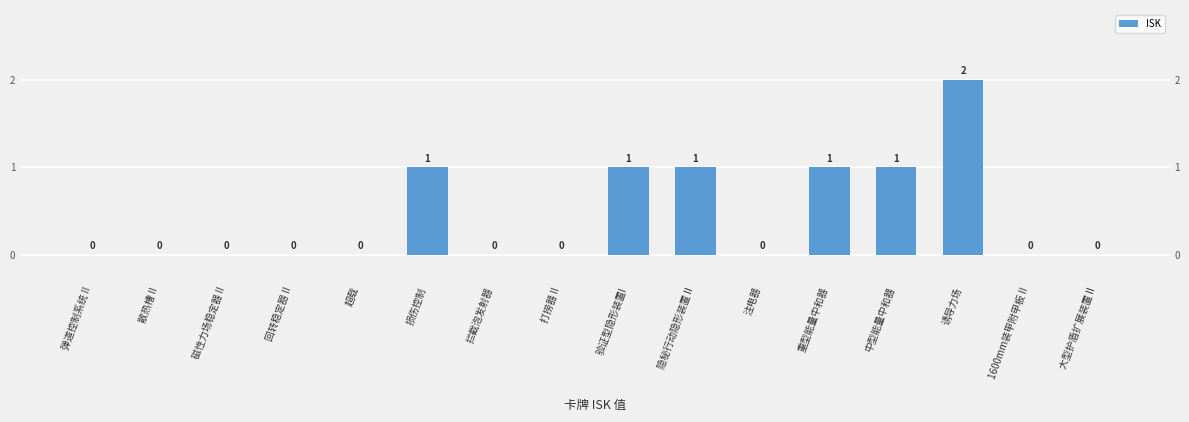

The chart shows a value of -1 at 回转稳定器 II. True or false?

False